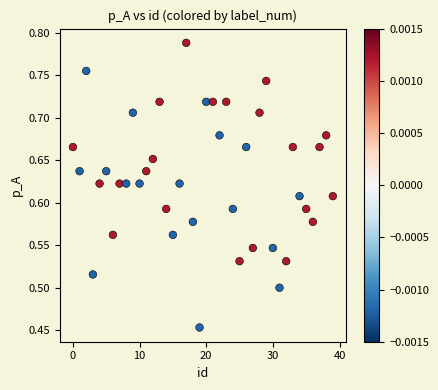

What is the range of Y values (max minus min)?

0.3